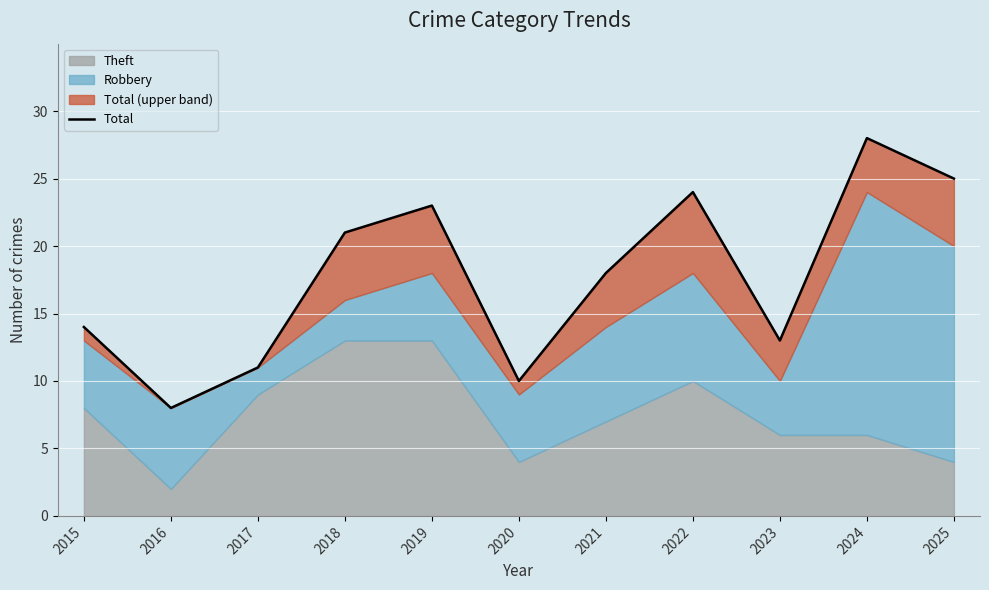

The value at 2025 is 37. True or false?

False